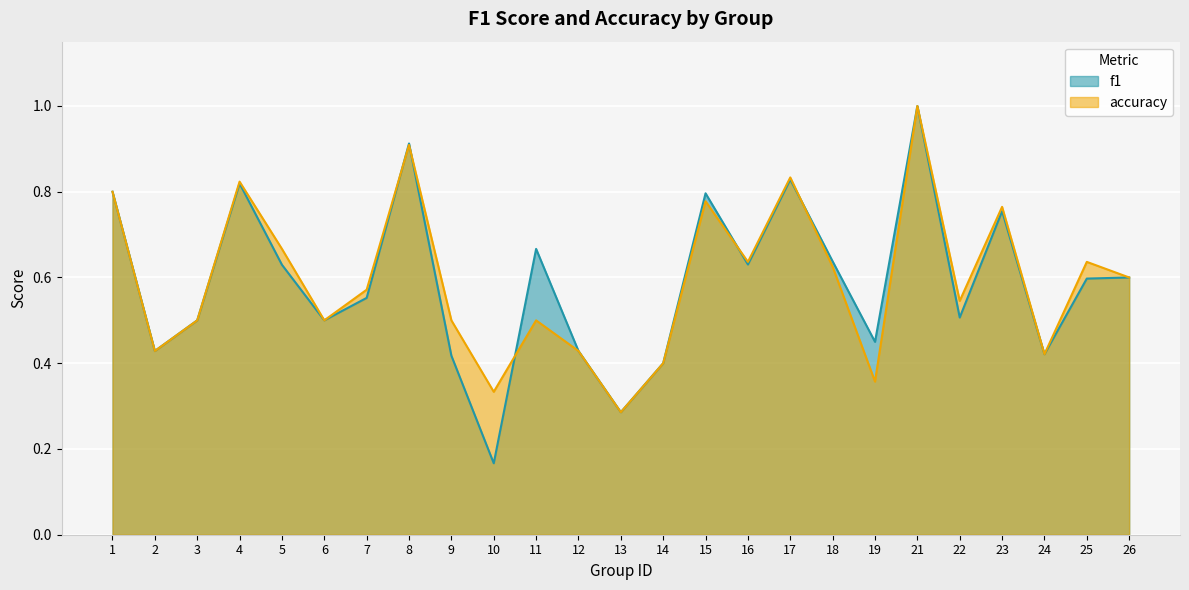

True or false: f1 and accuracy cross at least once.

True